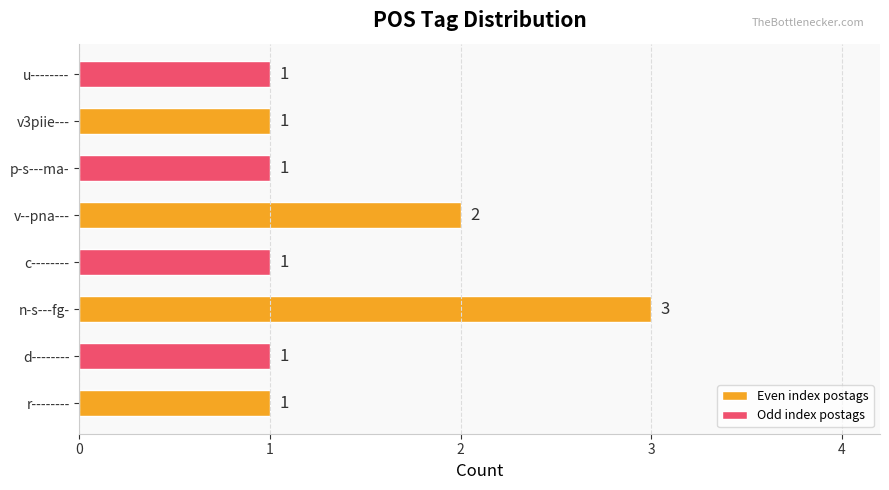

What is the sum of all values?

11